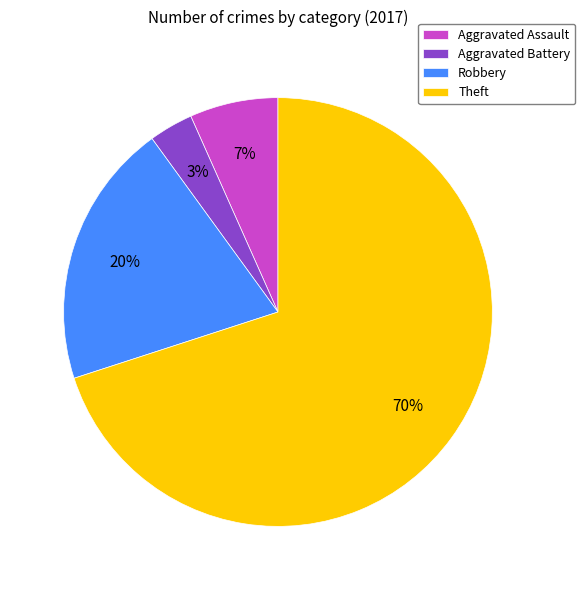

How many slices are in this pie chart?

4